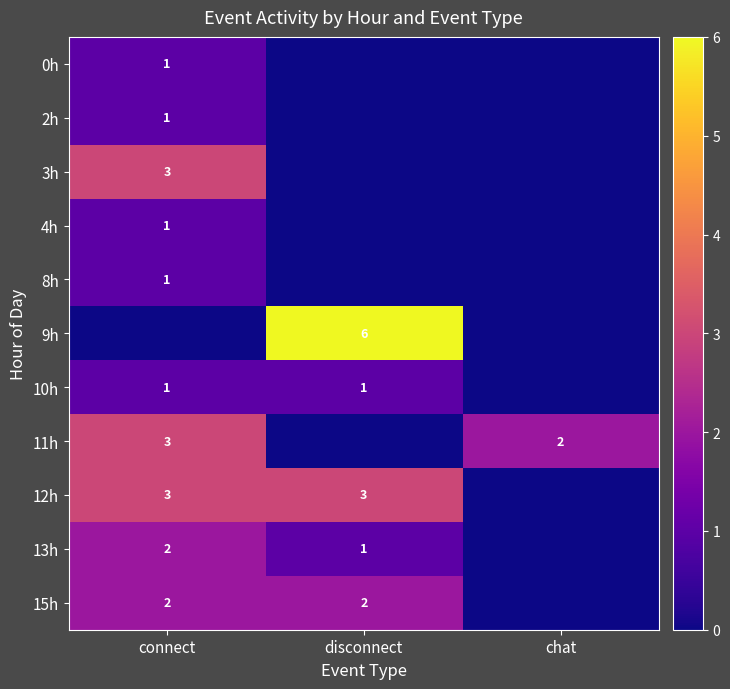

True or false: 11h has a value of 1 at chat.

False